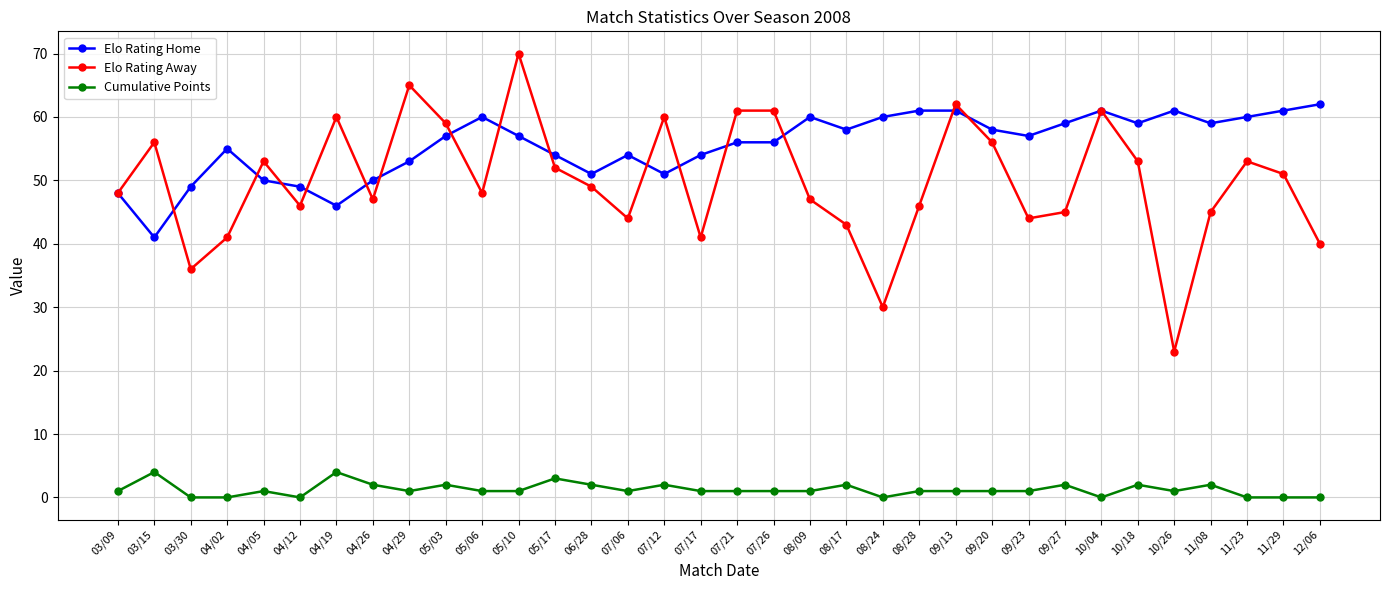

Which series has the largest total across all categories?

Elo Rating Home